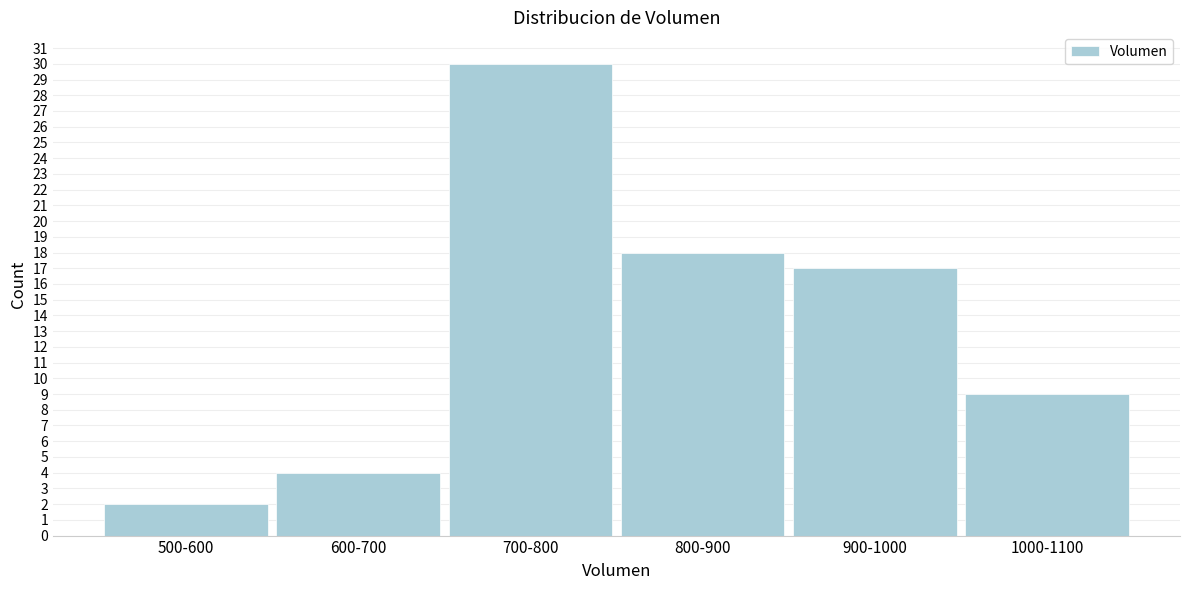

Reading left to right, list all the values displayed in this chart.

500-600=2	600-700=4	700-800=30	800-900=18	900-1000=17	1000-1100=9